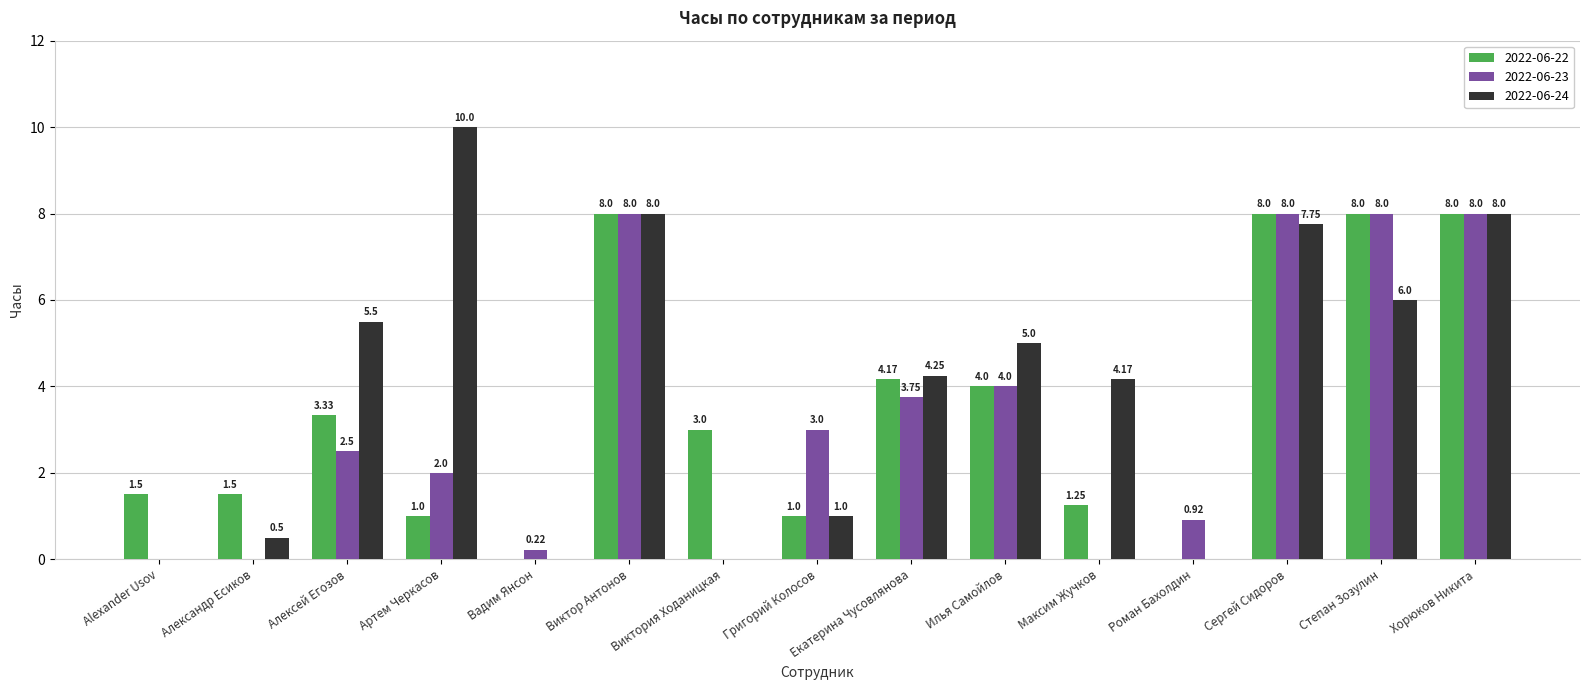

What is the highest value of the 2022-06-23 series?

8.0